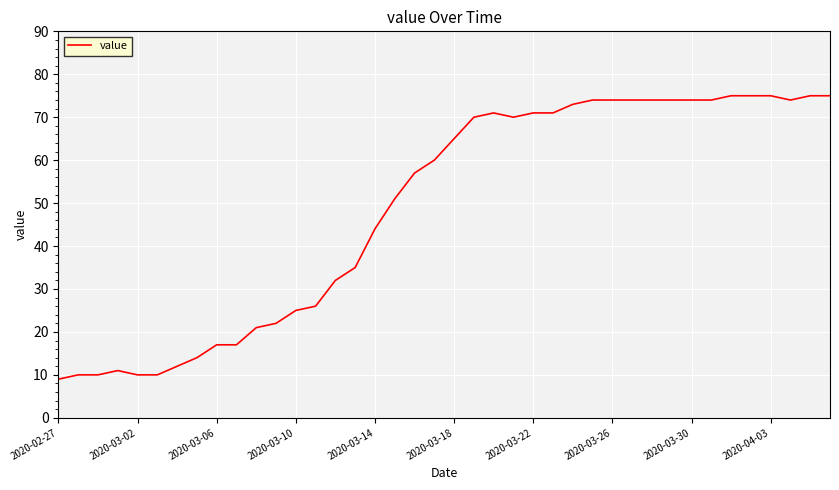

What is the smallest value displayed?

9